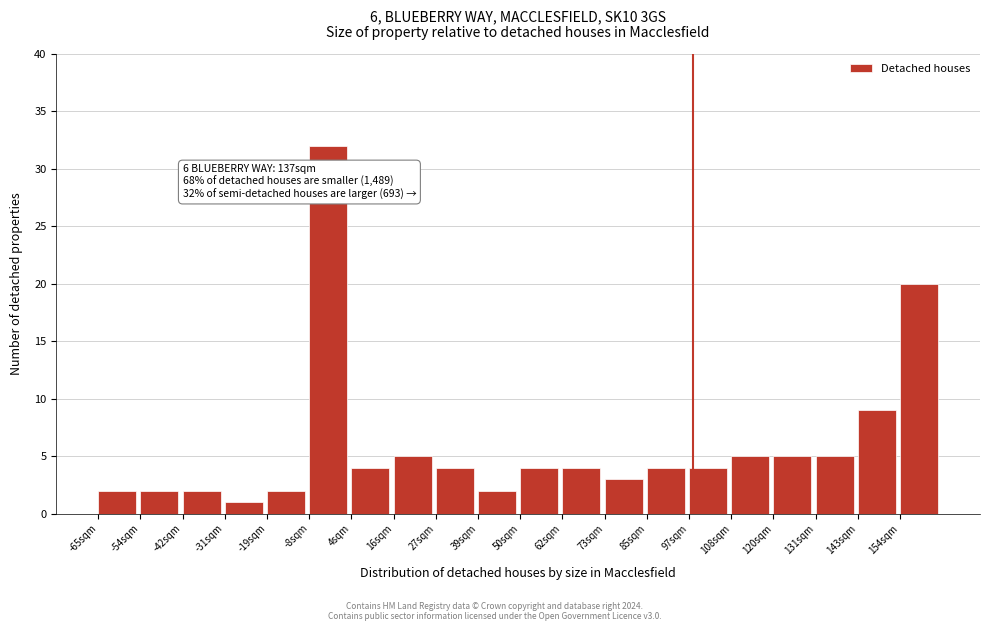

Over which range of the x-axis is the bar tallest?

-8 to 4